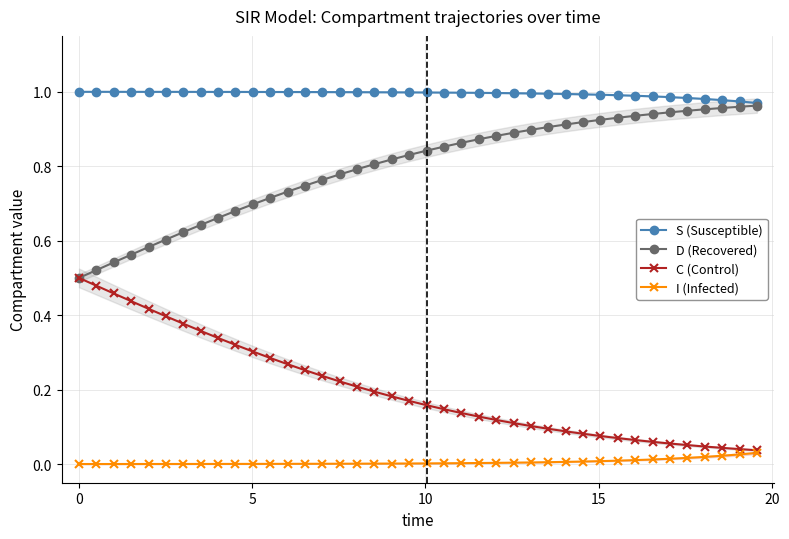

The S (Susceptible) series shows 0.6 at 37. True or false?

False